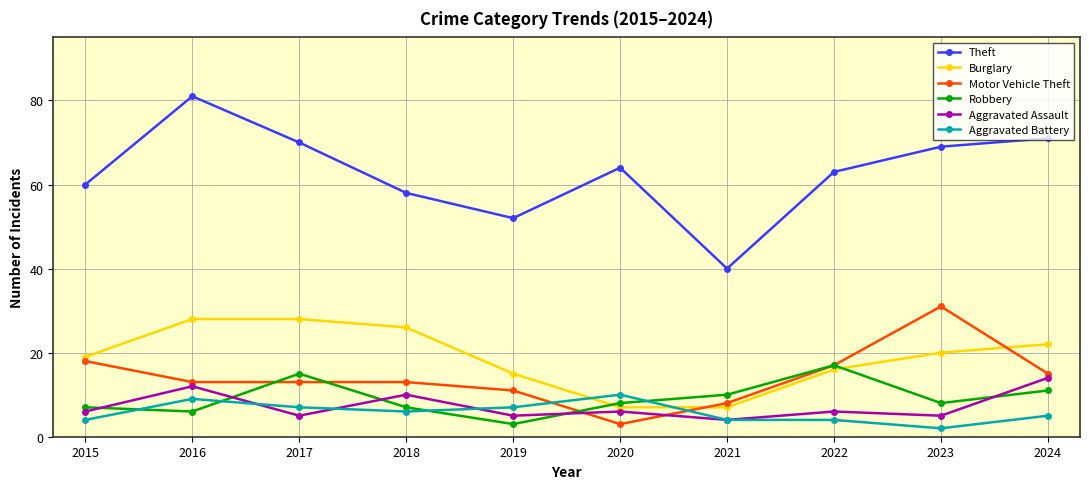

What is the difference between the highest and lowest values at 2022?

59